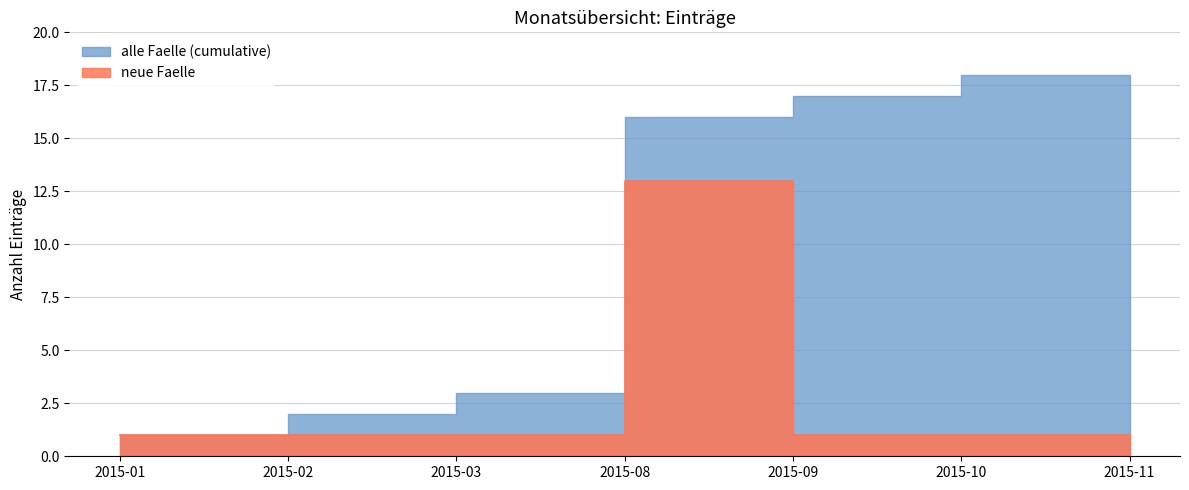

Reading right to left, transcribe all the data shown in this chart.

alle Faelle (cumulative): 2015-11=18	2015-10=18	2015-09=17	2015-08=16	2015-03=3	2015-02=2	2015-01=1
neue Faelle: 2015-11=0	2015-10=1	2015-09=1	2015-08=13	2015-03=1	2015-02=1	2015-01=1